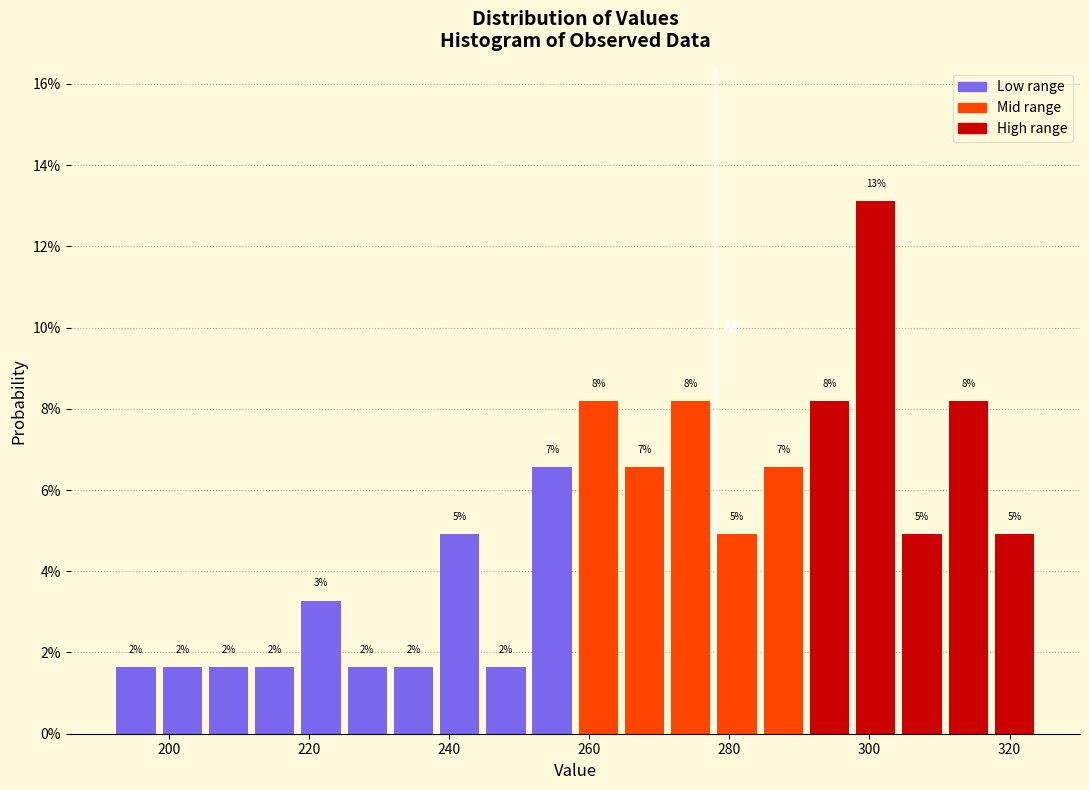

Around what value on the x-axis is the tallest bar? Give the approximate position of its centre, as read against the axis.

300